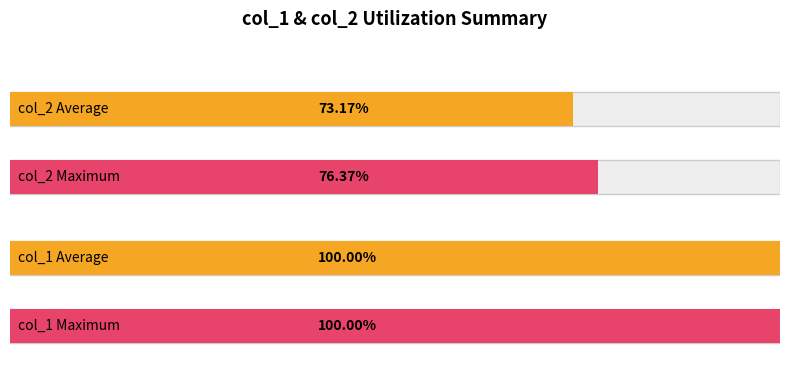

List the series in order of their peak value, lowest first.

col_2, col_1